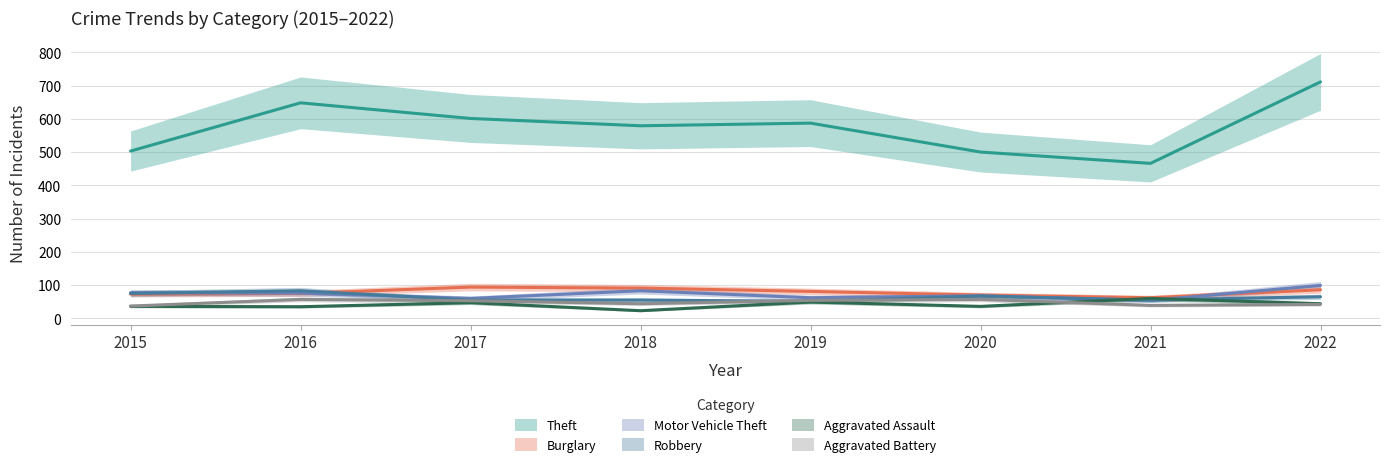

List the series in order of their peak value, lowest first.

Aggravated Battery, Aggravated Assault, Robbery, Burglary, Motor Vehicle Theft, Theft